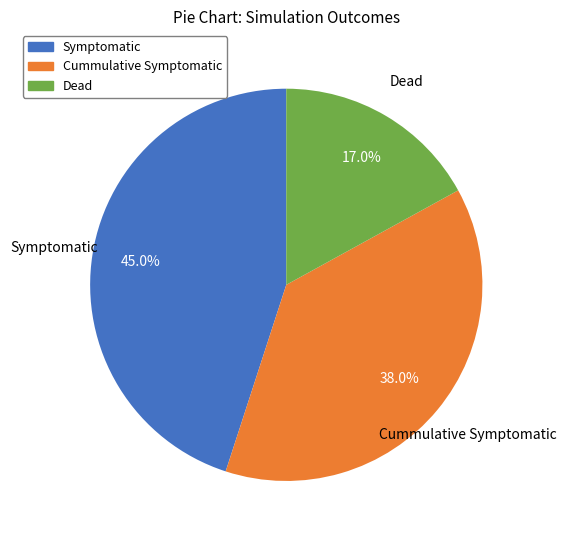

Which category has the smallest portion of the pie?

Dead